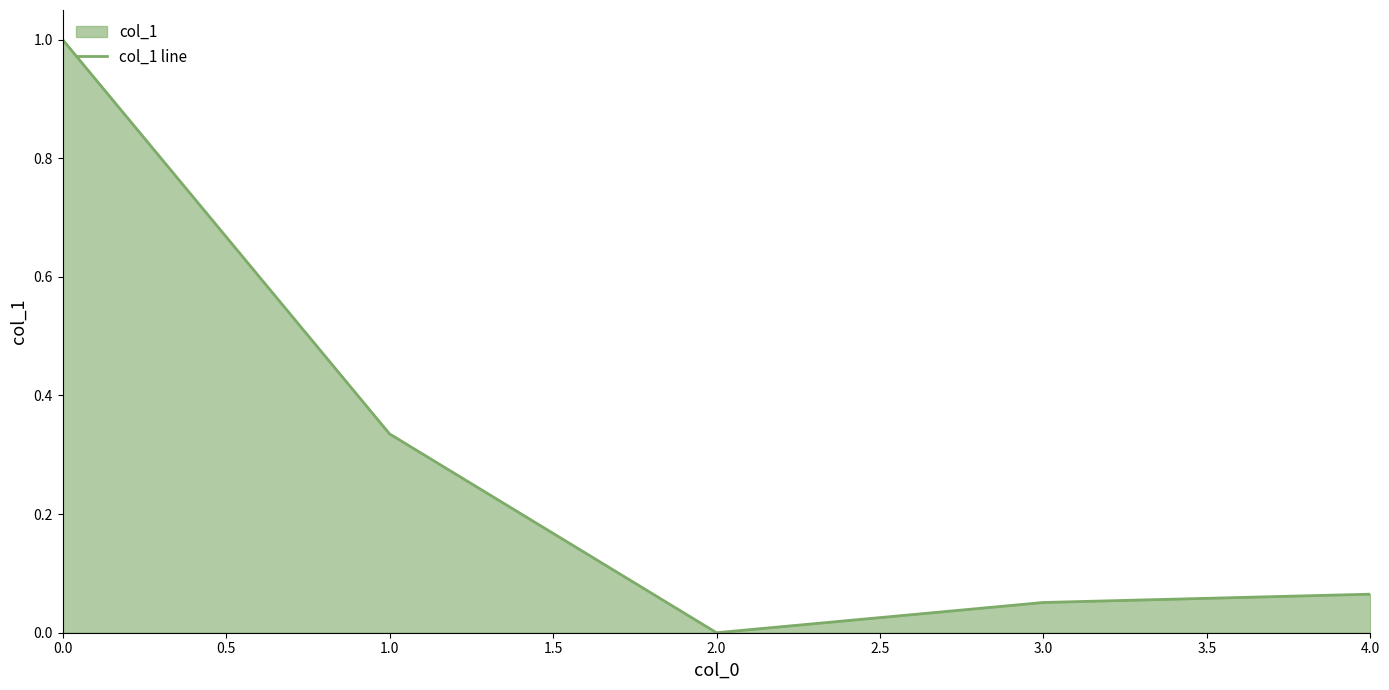

How many lines are shown in the chart?

1